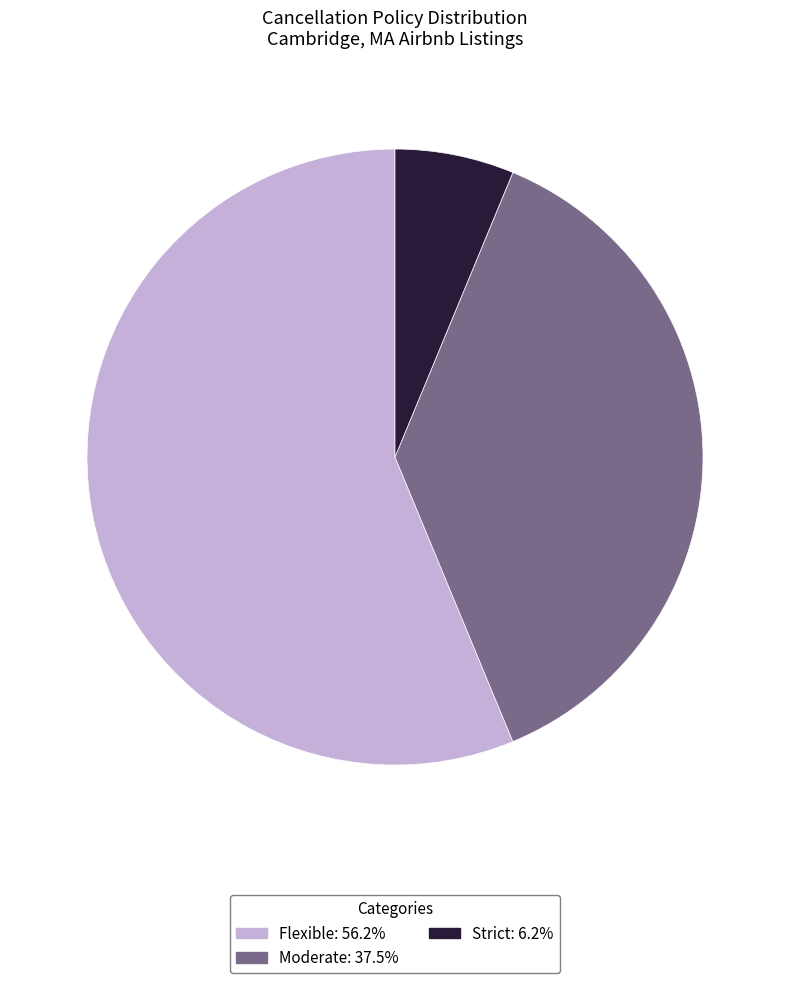

Which slice represents more than half of the pie?

Flexible